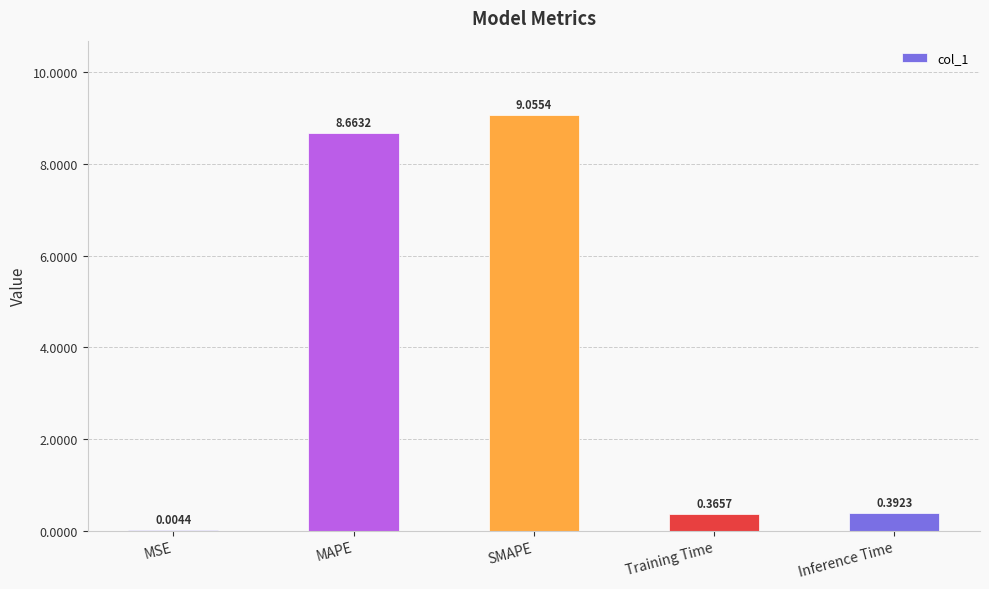

What is the sum of the values at MAPE and SMAPE?

17.7